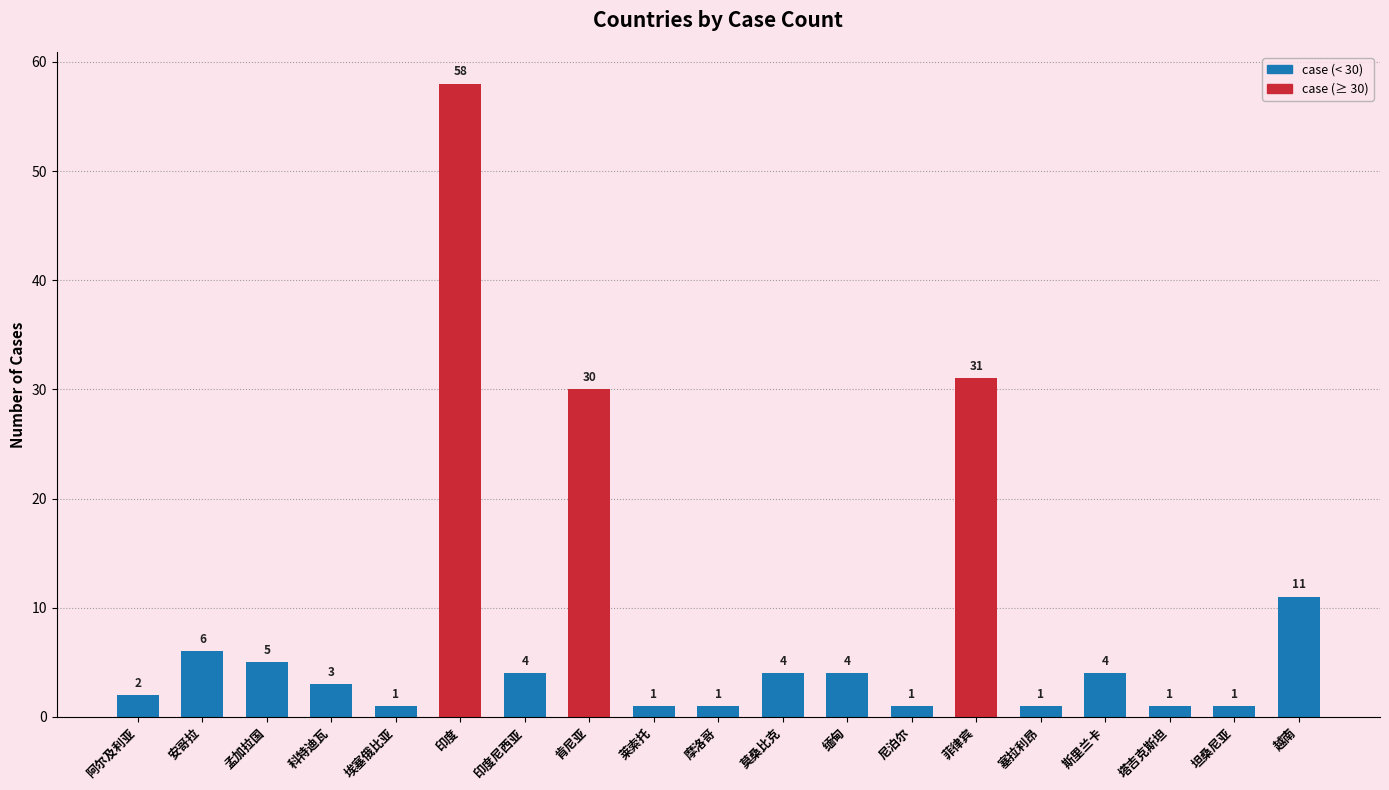

What is the greatest value displayed?

58